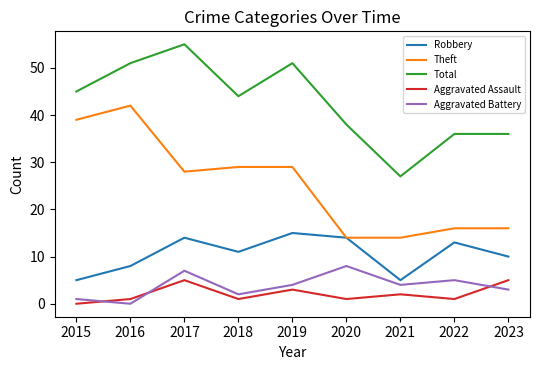

True or false: Theft and Total cross at least once.

False